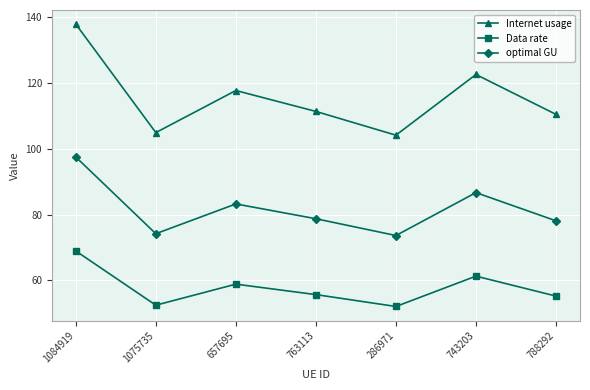

Reading right to left, extract all data points from this chart.

Internet usage: 788292=110.5	743203=122.6	286971=104.2	763113=111.4	657695=117.7	1075735=104.9	1084919=137.9
Data rate: 788292=55.2	743203=61.3	286971=52.1	763113=55.7	657695=58.9	1075735=52.5	1084919=69.0
optimal GU: 788292=78.1	743203=86.7	286971=73.6	763113=78.8	657695=83.2	1075735=74.2	1084919=97.5